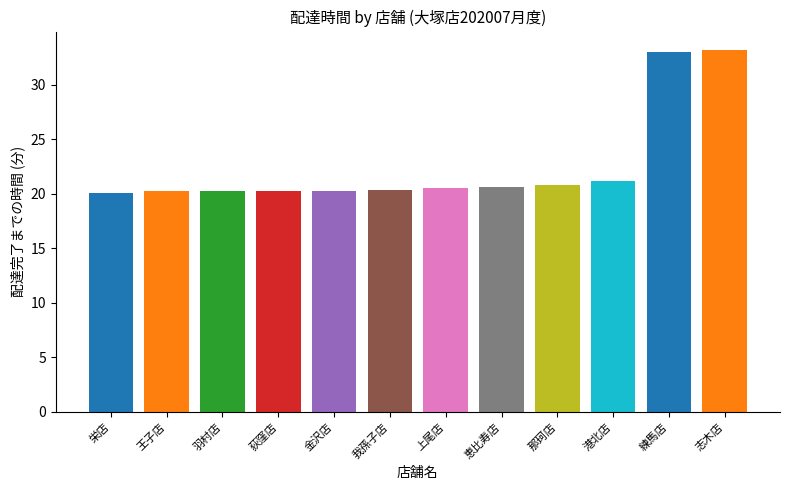

What is the smallest value displayed?

20.1